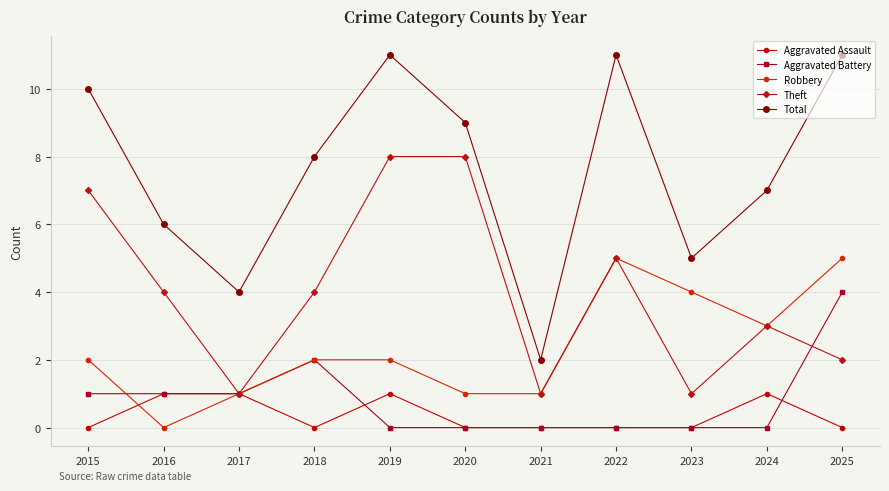

What are all the series names shown in the legend?

Aggravated Assault, Aggravated Battery, Robbery, Theft, Total